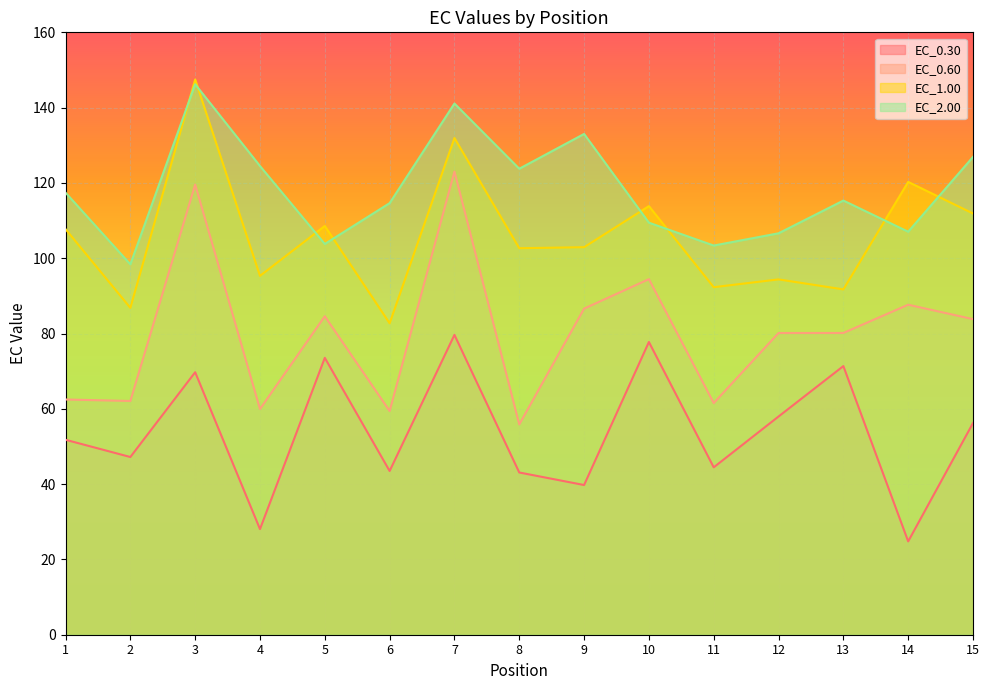

True or false: EC_0.60 and EC_0.30 intersect in this chart.

False